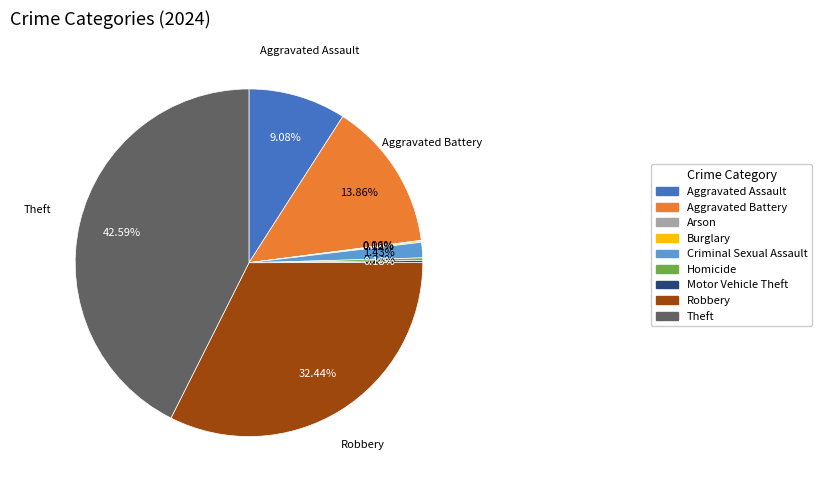

Is there any slice that represents more than half of the pie?

No